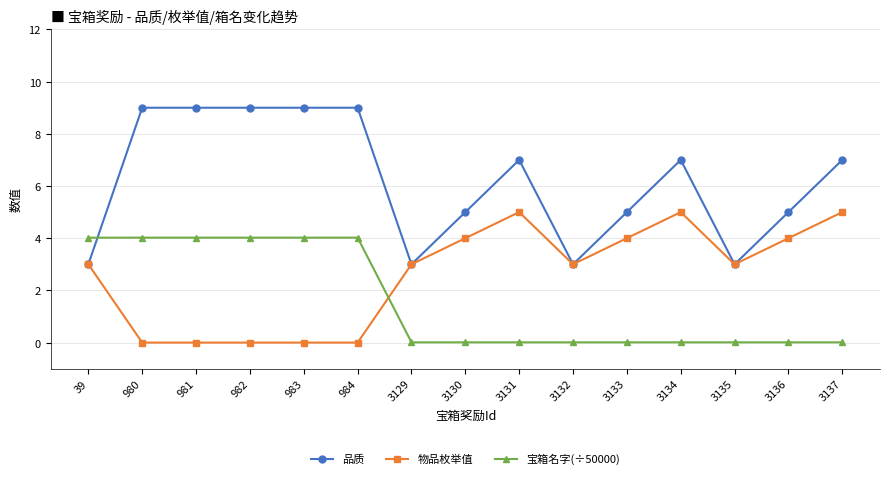

What is the value of the 物品枚举值 point at the 8th from the left?

4.0